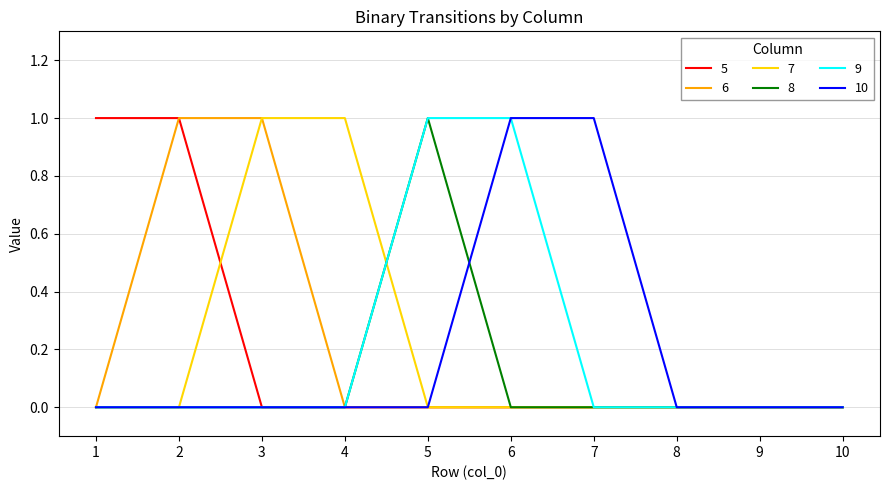

The value of 10 at 9 is 0. True or false?

True